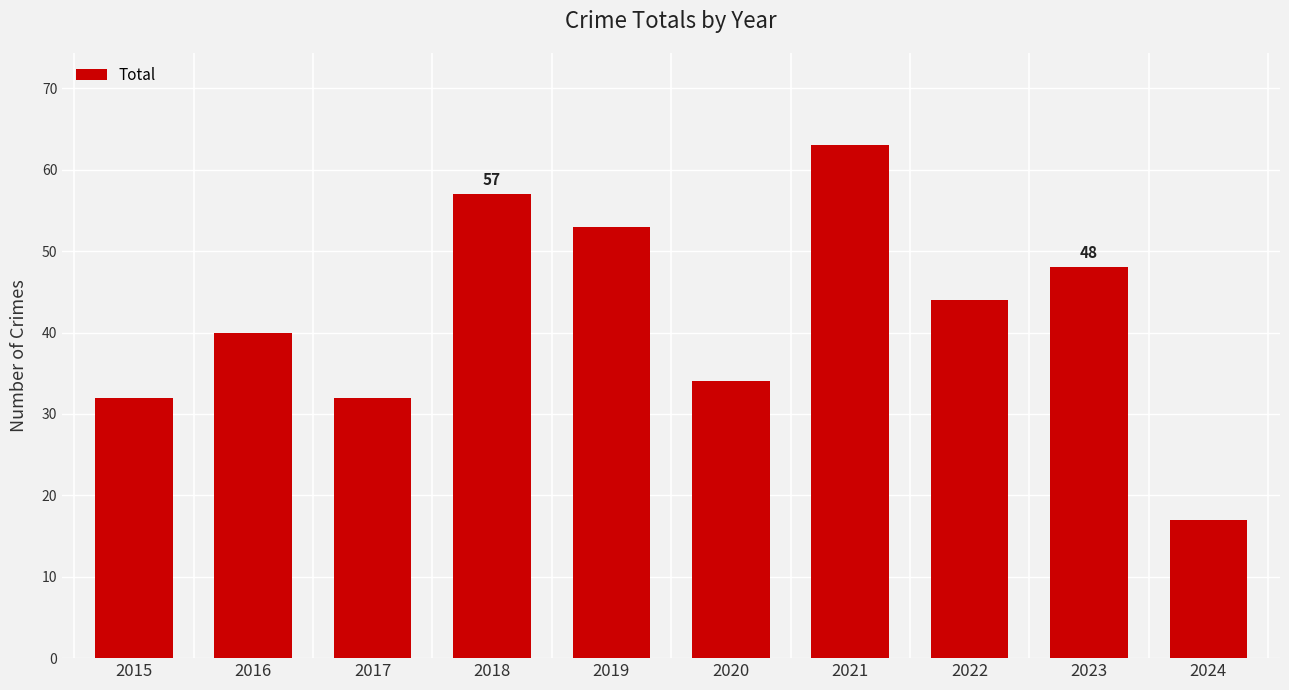

Reading left to right, extract all data points from this chart.

32	40	32	57	53	34	63	44	48	17